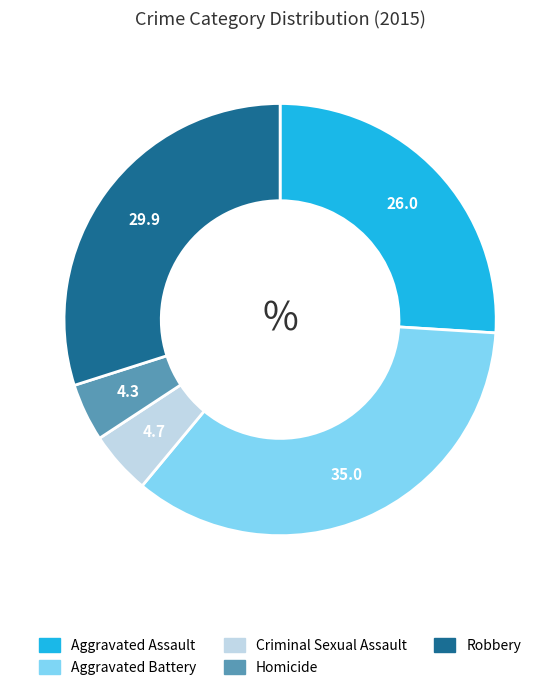

Approximately how many times larger is the value at Aggravated Assault compared to Homicide?

6.0